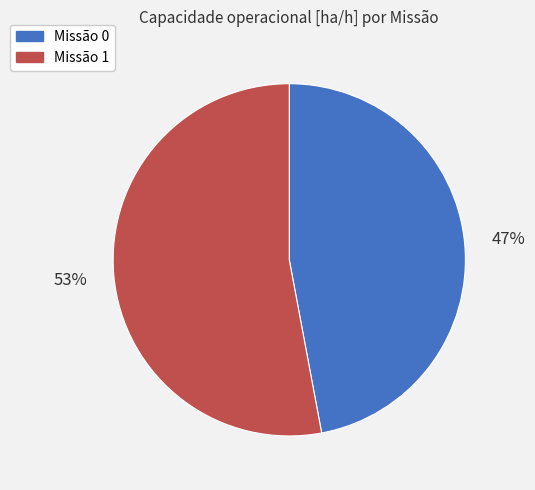

To the nearest percent, what is the average slice percentage?

50%